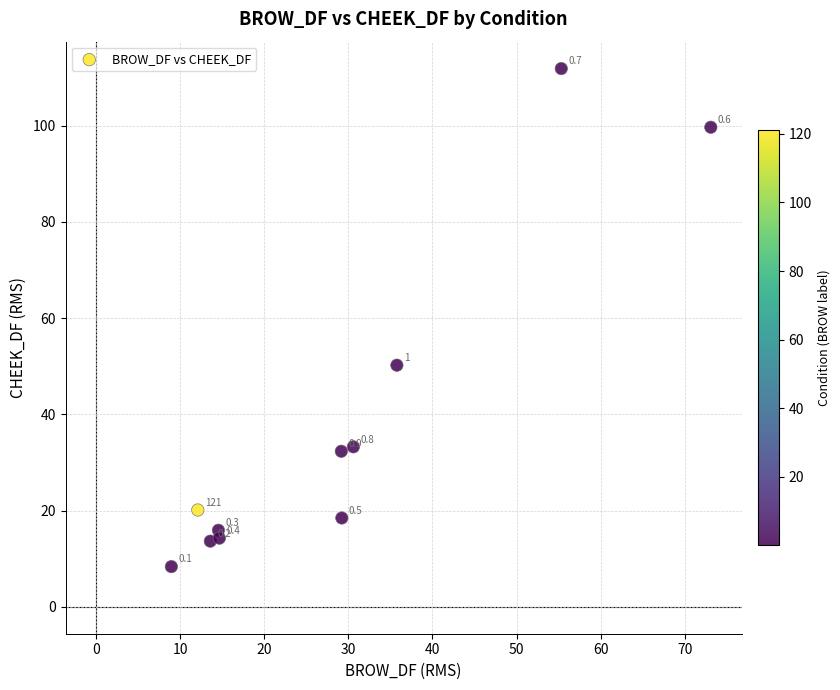

What Y value in the scatter plot is closest to 60?

50.2